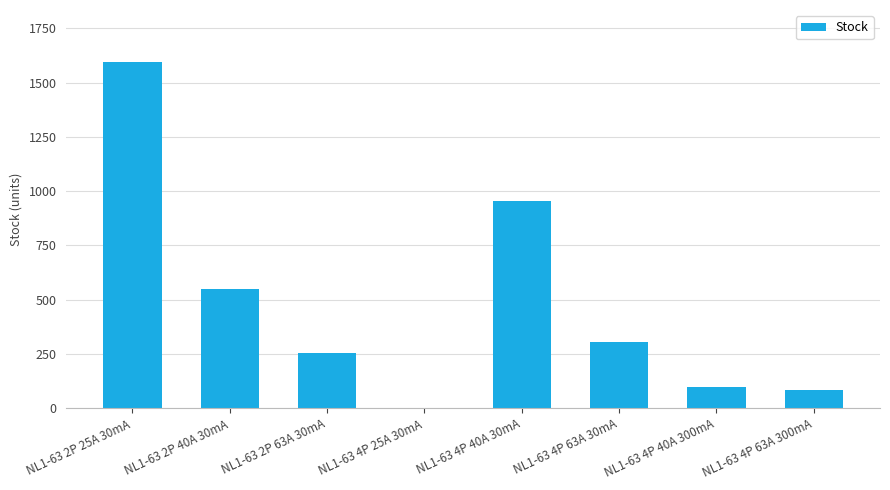

Are the bars horizontal?

No